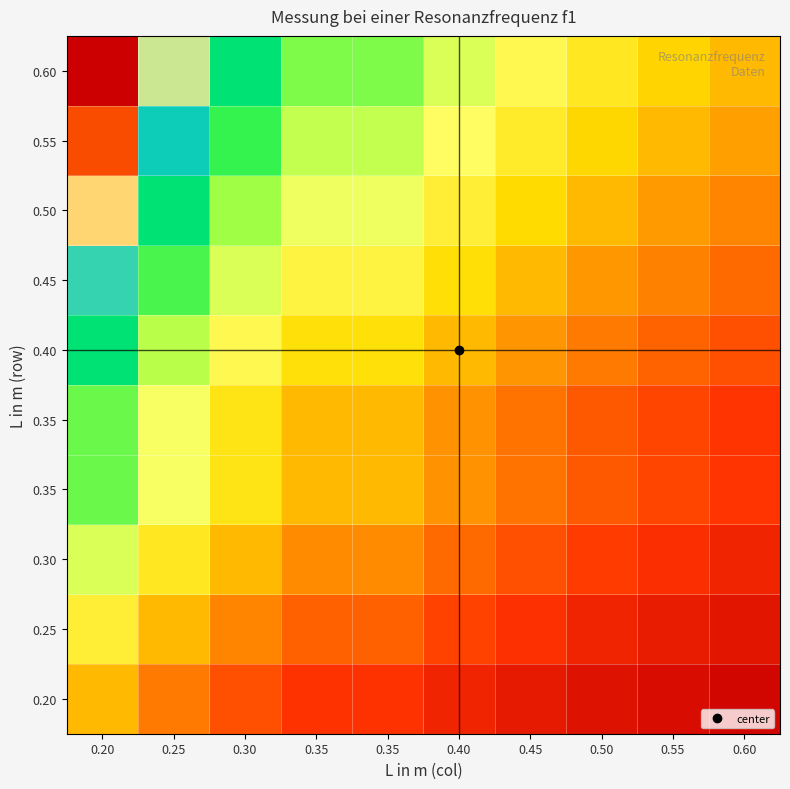

Between 0.35 and 0.30, which is larger?

0.30